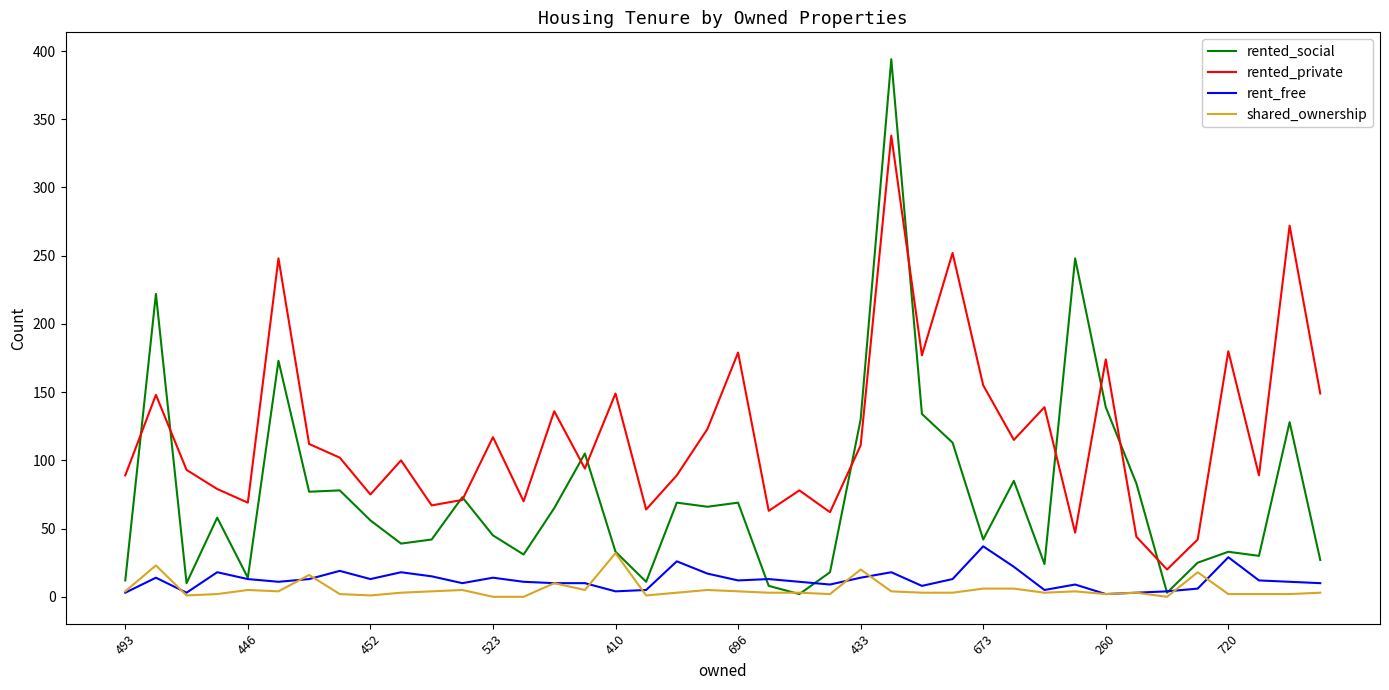

Which series has the widest spread of values?

rented_social